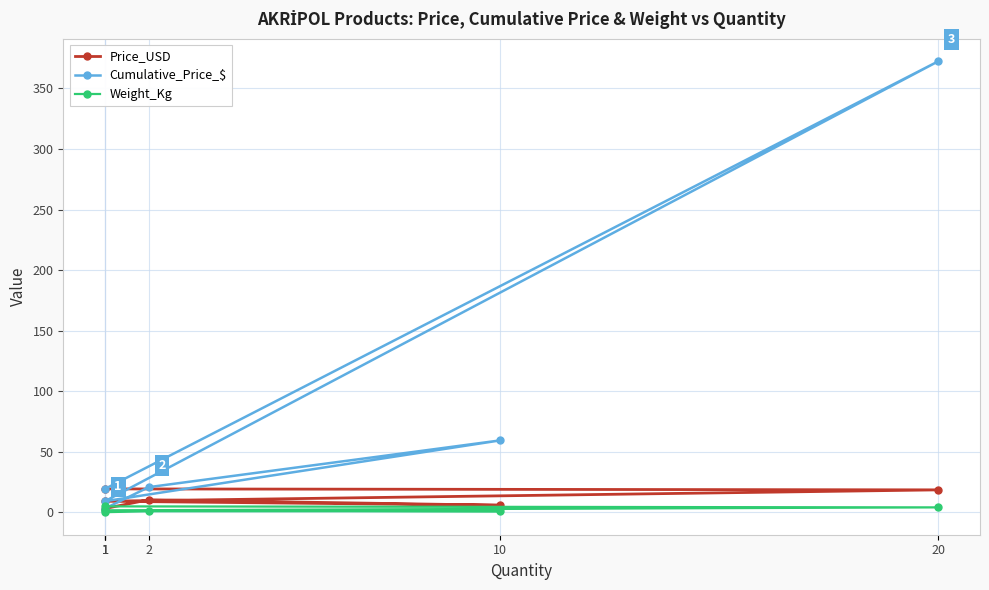

What is the value of the Weight_Kg point at the 5th from the left?

4.2